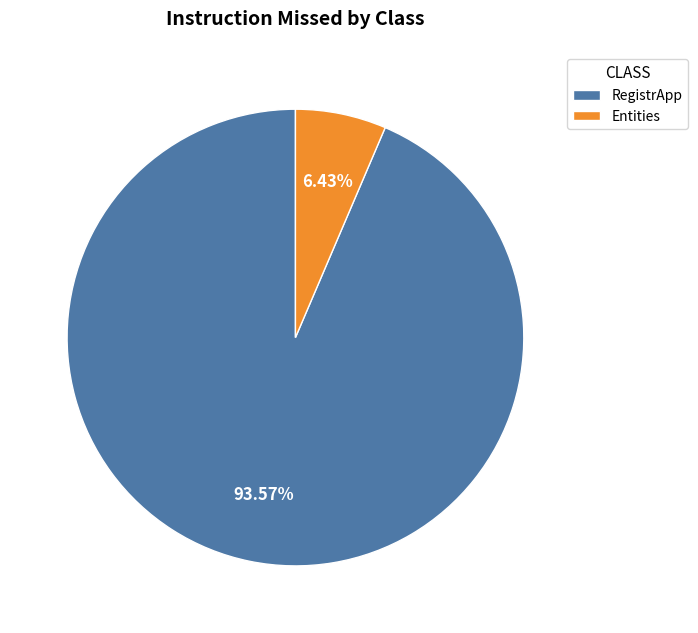

Is there any slice that represents more than half of the pie?

Yes